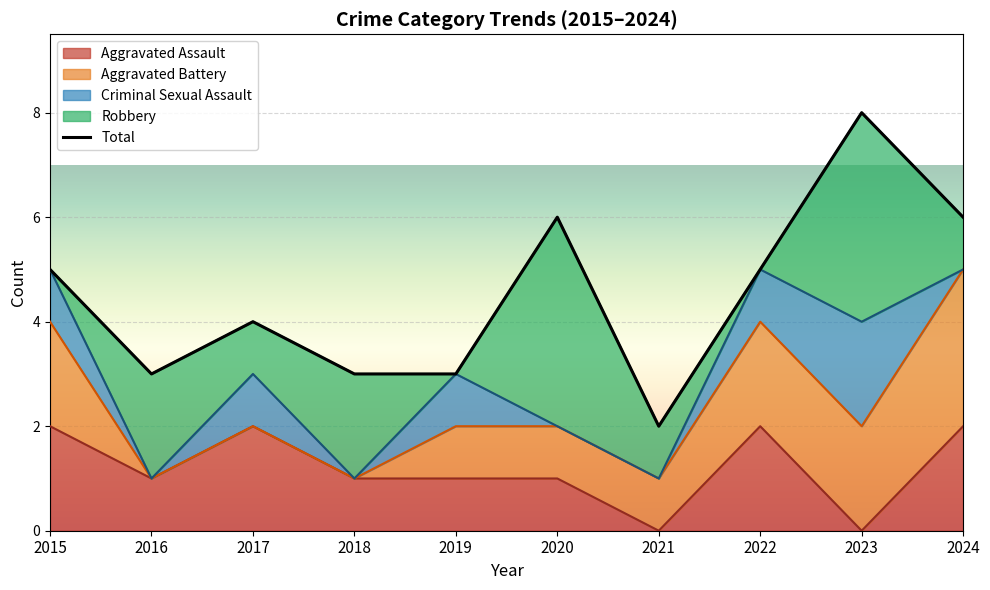

What is the value of the Criminal Sexual Assault point at the 8th from the left?

1